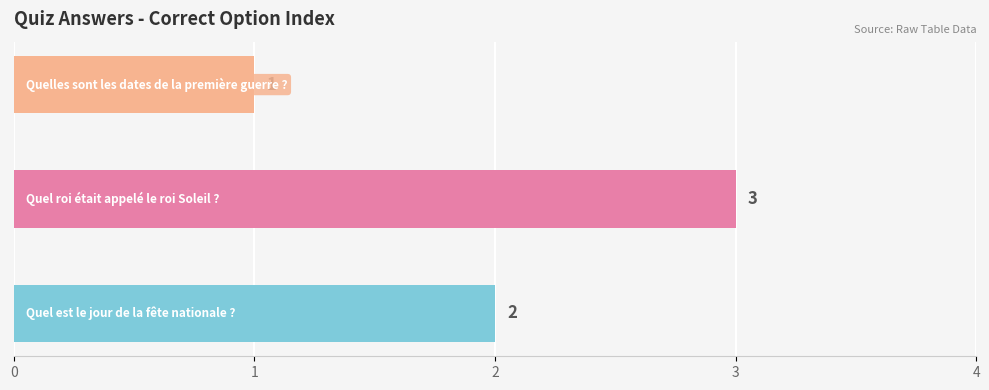

List the labels in order of value, largest first.

Quel roi était appelé le roi Soleil ?, Quel est le jour de la fête nationale ?, Quelles sont les dates de la première guerre ?